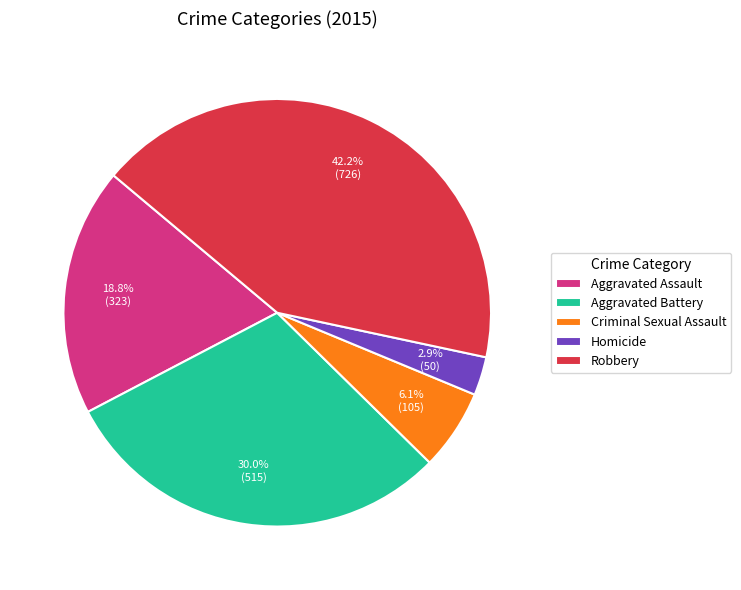

Approximately how many times larger is the value at Aggravated Assault compared to Robbery?

0.4